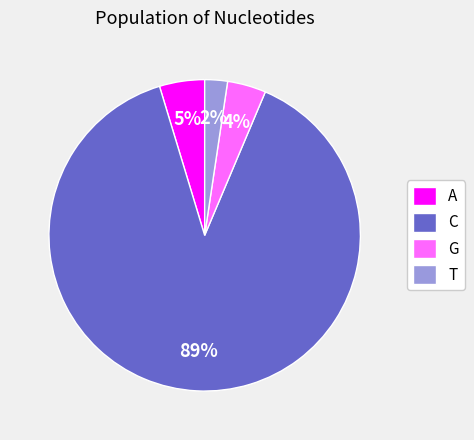

Between C and T, which is larger?

C